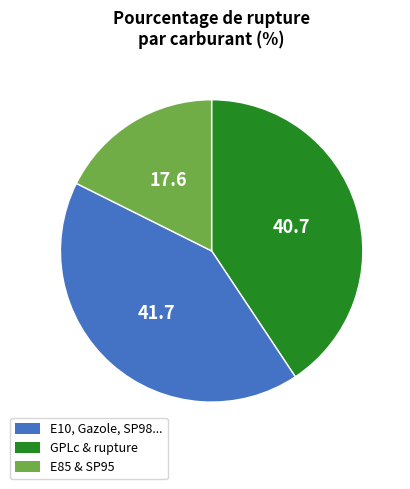

Is there any slice that represents more than half of the pie?

No